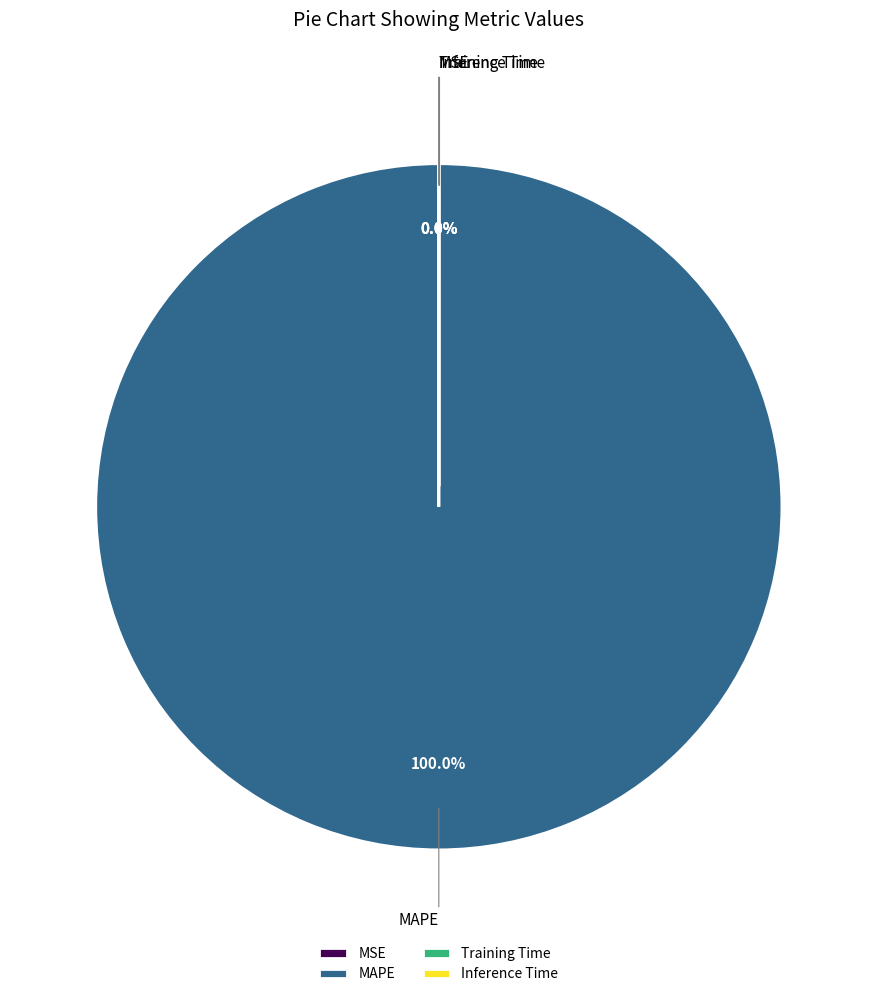

Does Training Time account for over 50% of the chart?

No